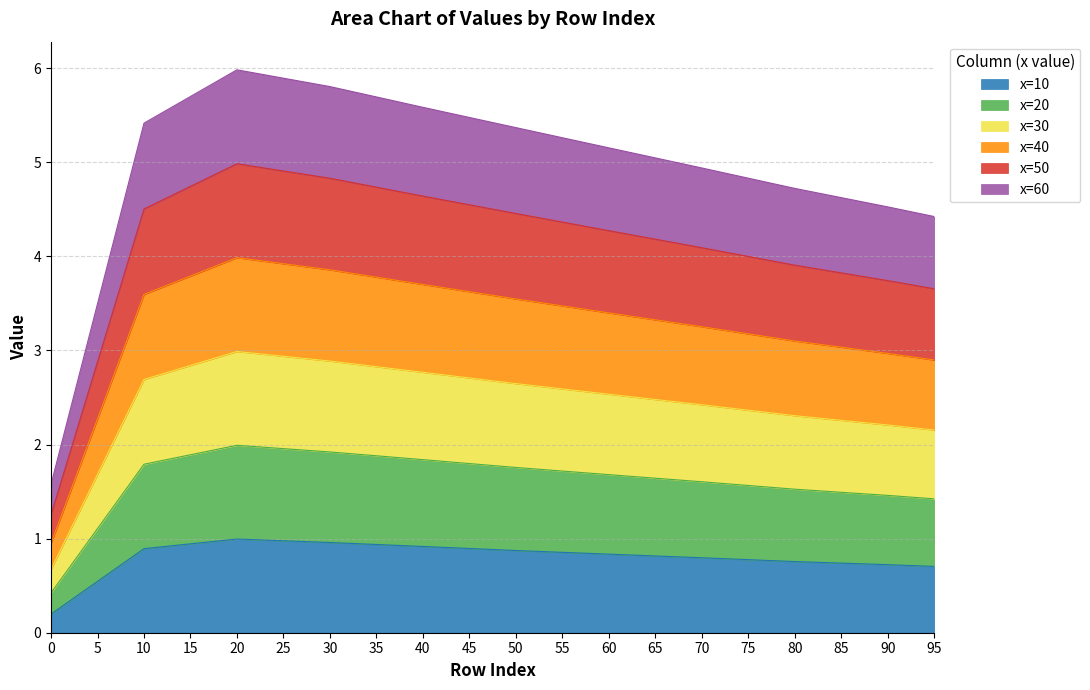

In col_2 (x=20), how many points are higher than both neighbors (excluding endpoints)?

1